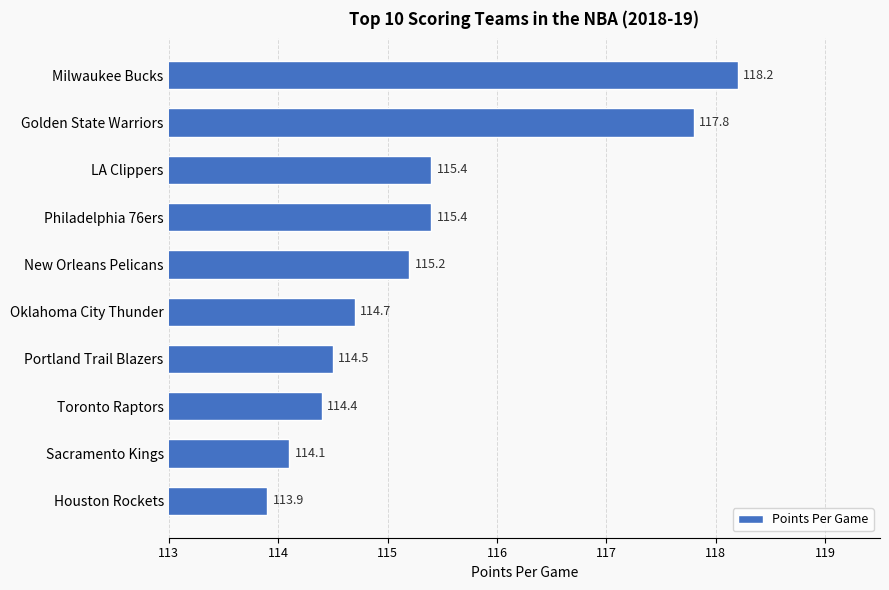

How many data points are less than 115?

5